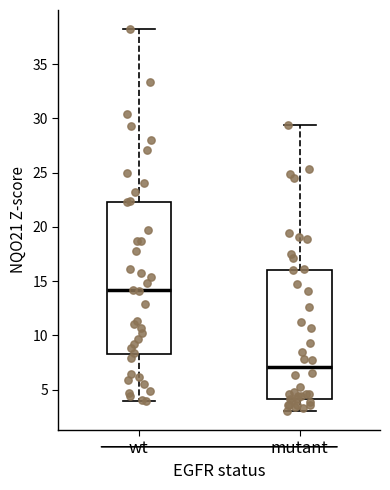

Which box has the highest median line?

wt